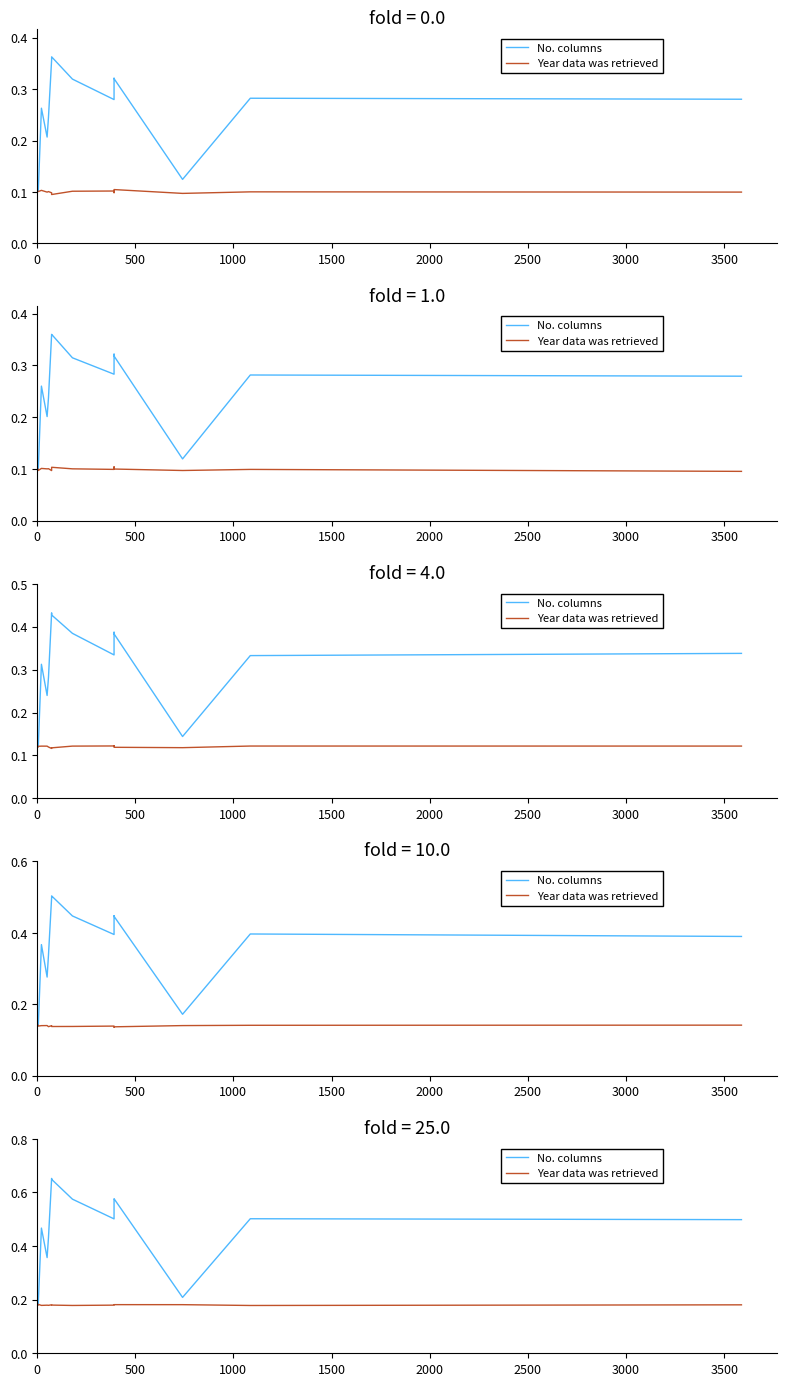

Rank the series at 11 from lowest to highest value.

Year data was retrieved, No. columns